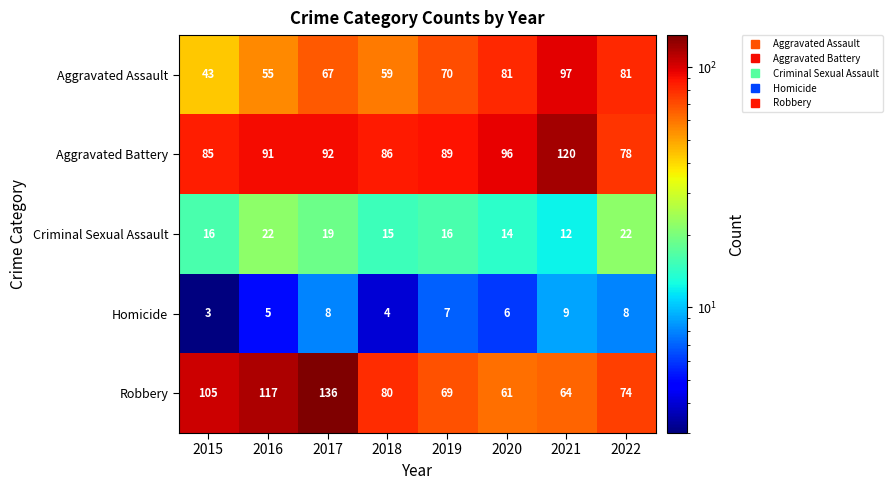

How many series are shown in this chart?

5